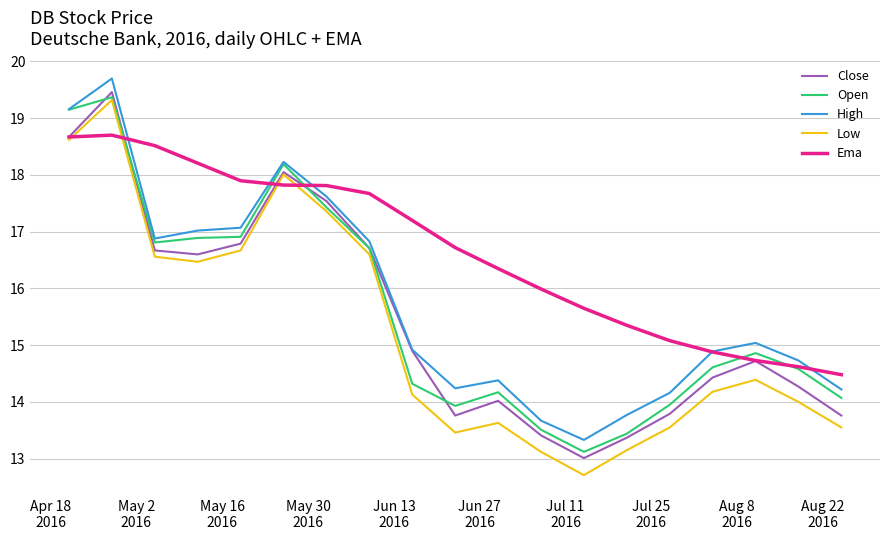

True or false: Low has more than 0 interior local peaks.

True